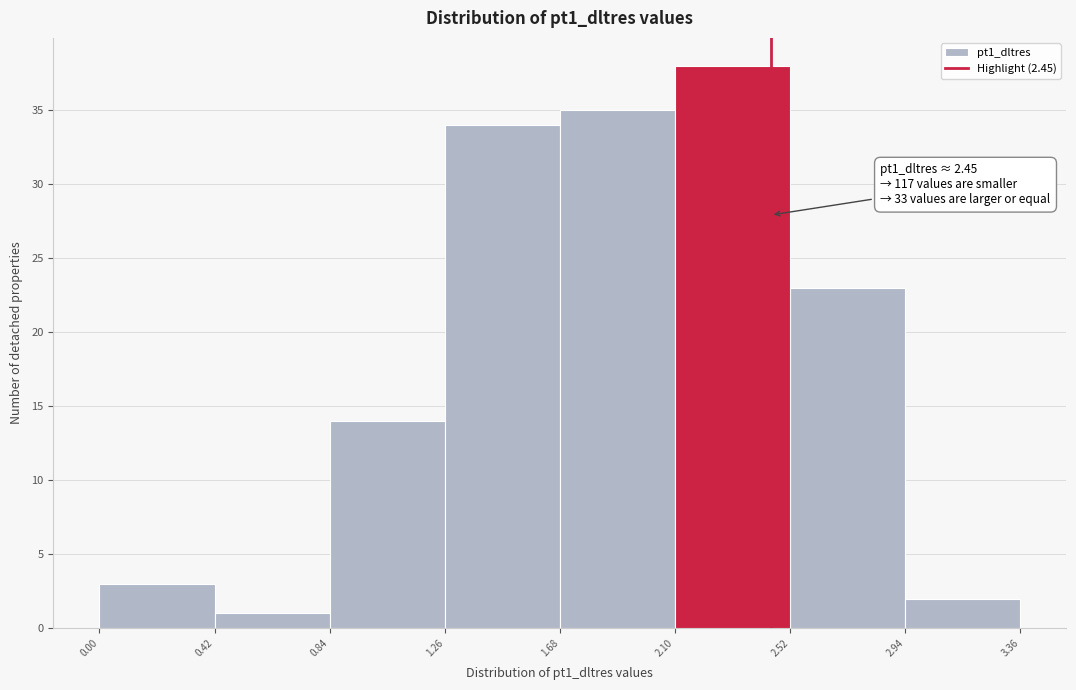

Which range on the x-axis has the tallest bar?

2.10 to 2.52